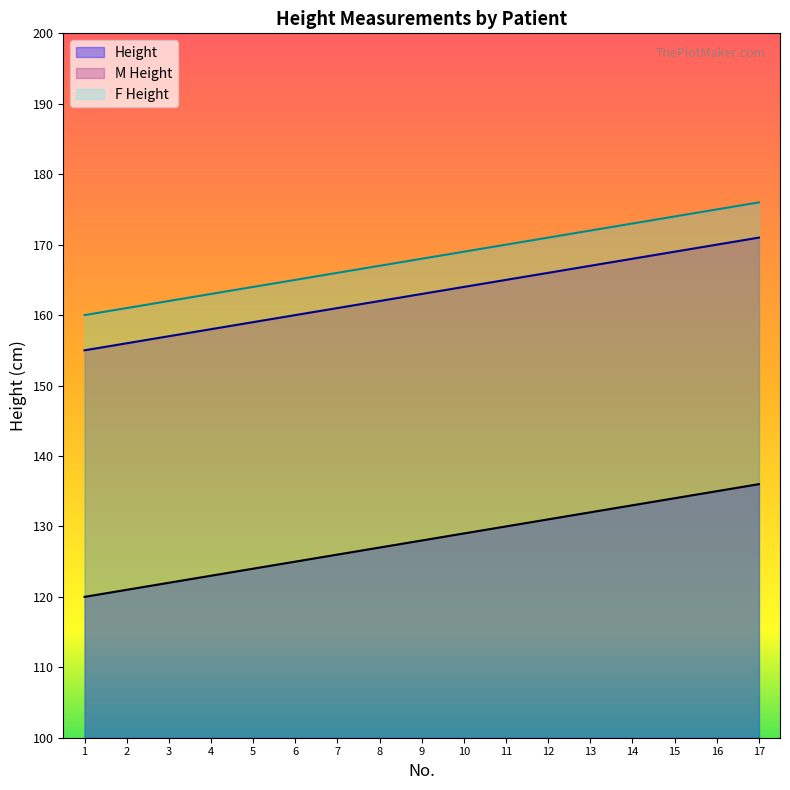

What is the value of the Height point at the 4th from the left?

123